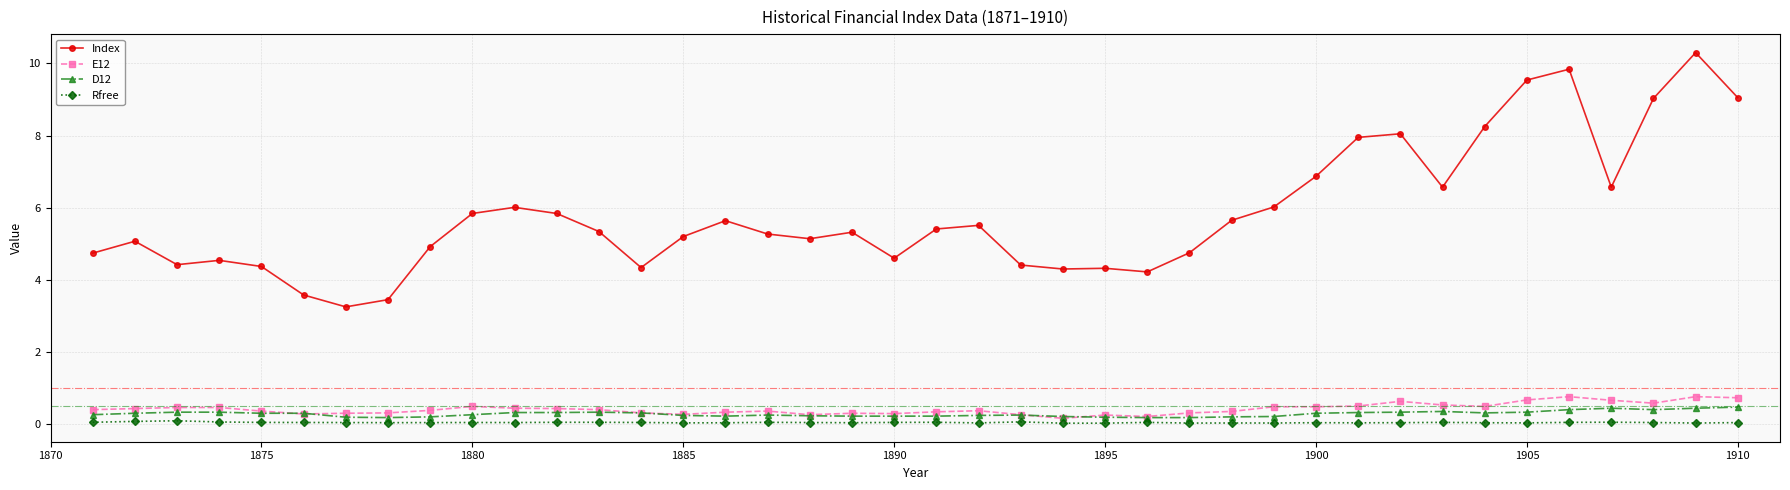

True or false: Index and Rfree cross at least once.

False